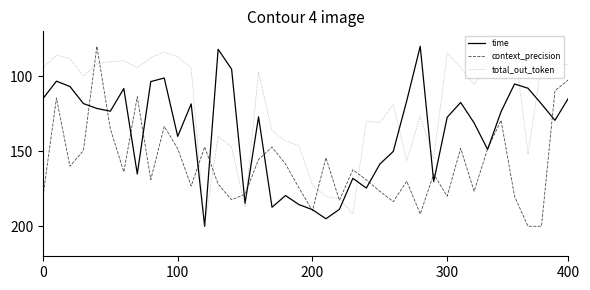

List the series in order of their overall mean, lowest first.

total_out_token, time, context_precision